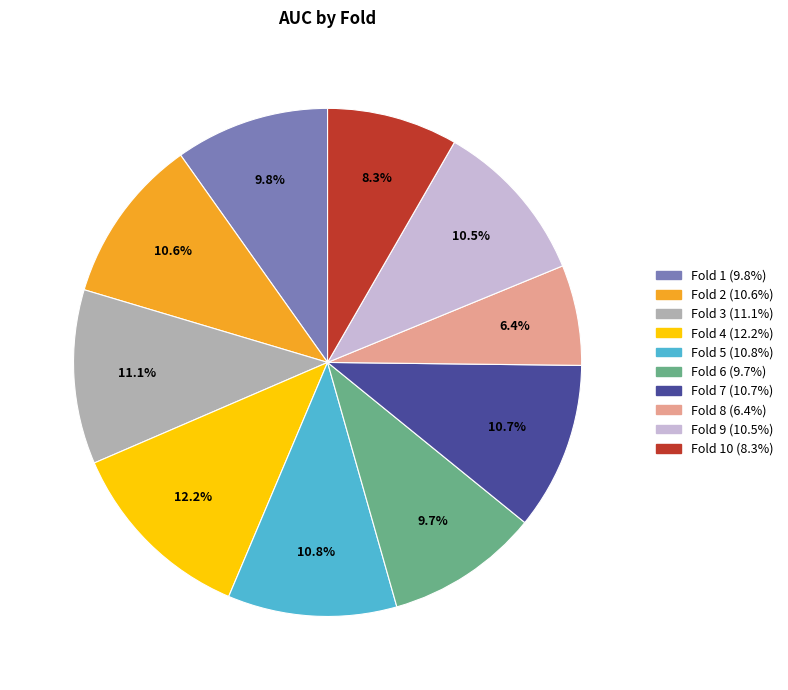

How many segments does this pie chart have?

10